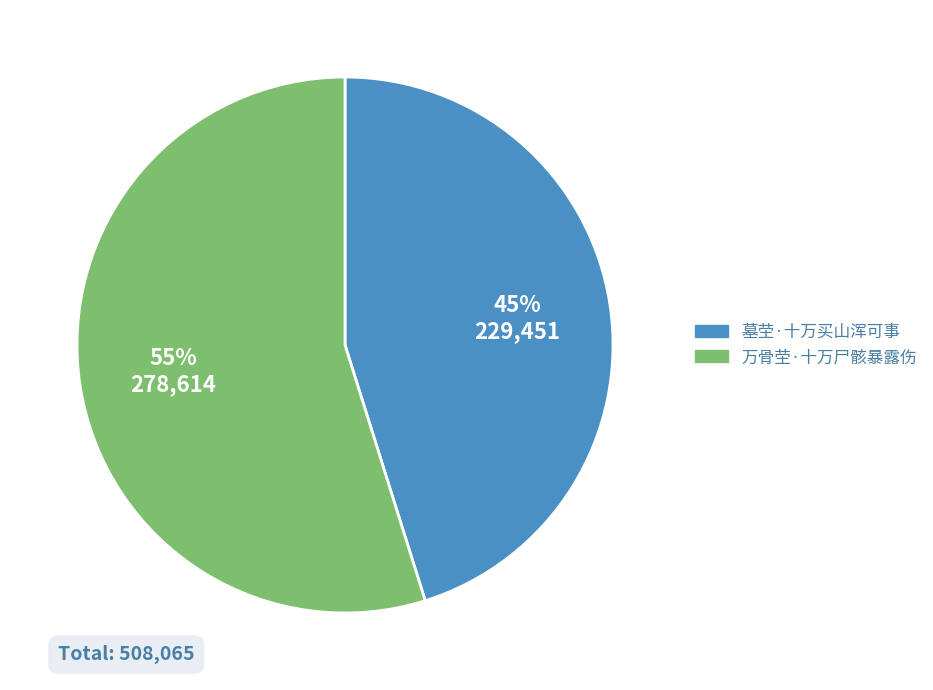

Is there a majority slice in this chart?

Yes